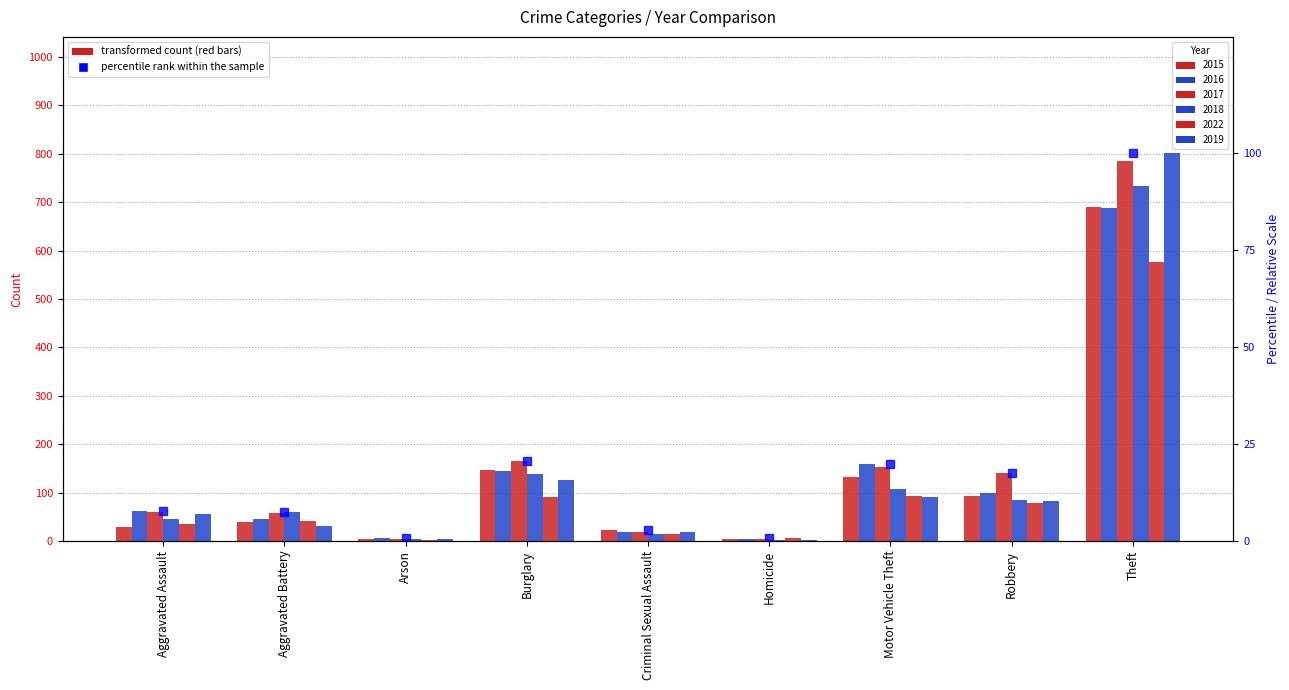

What is the sum of all values?

177.5